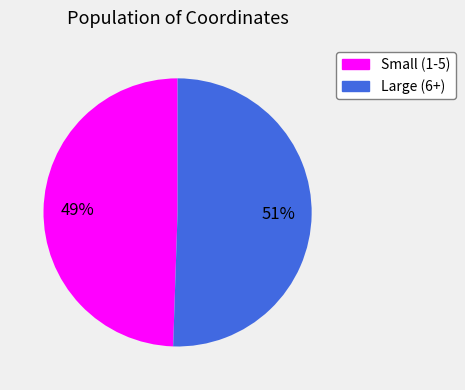

To the nearest percent, what is the average slice percentage?

50%